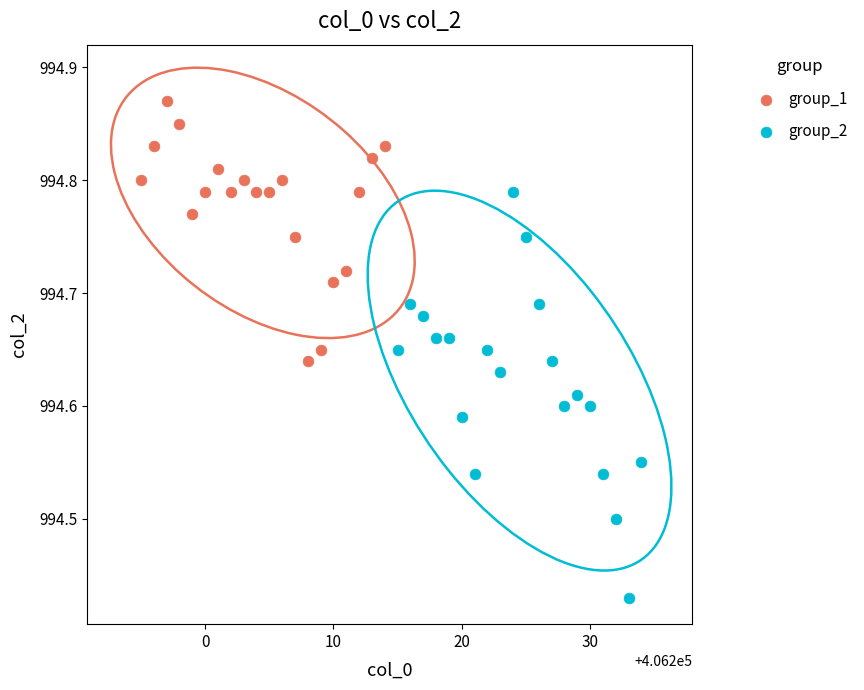

Which series contains the lowest Y value?

group_2